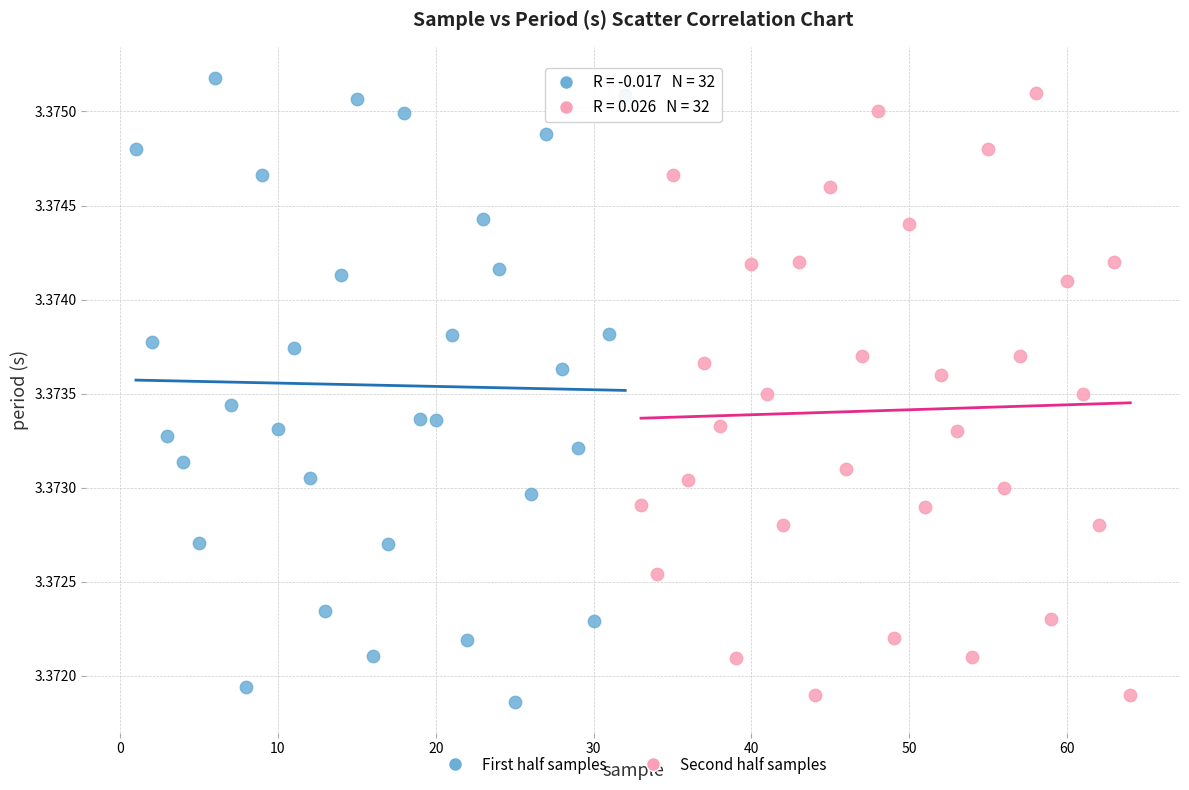

Which series contains the highest Y value?

First half samples